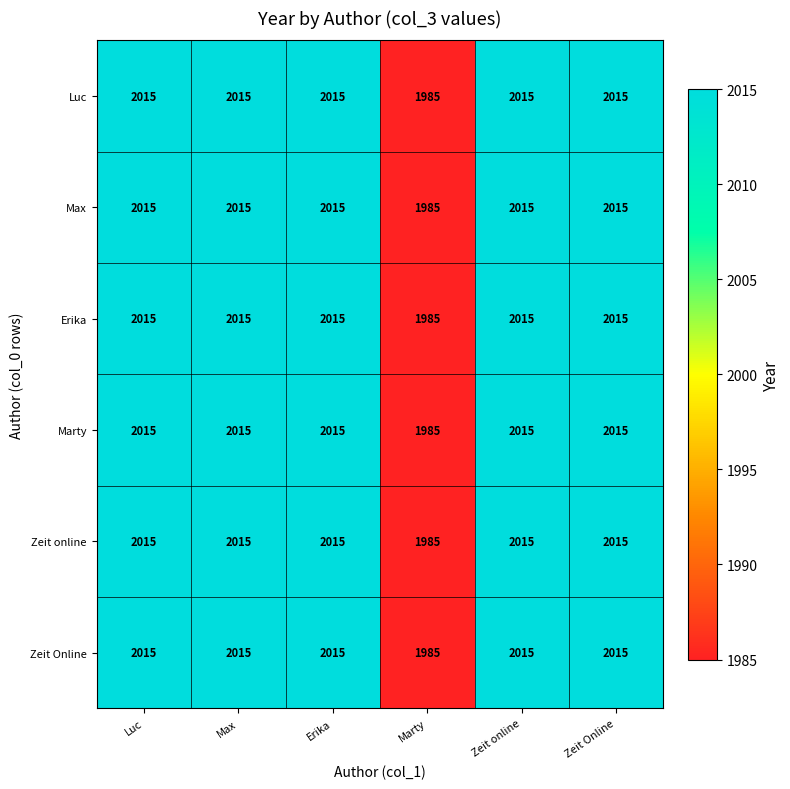

True or false: Zeit online has a value of 2015 at Erika.

True